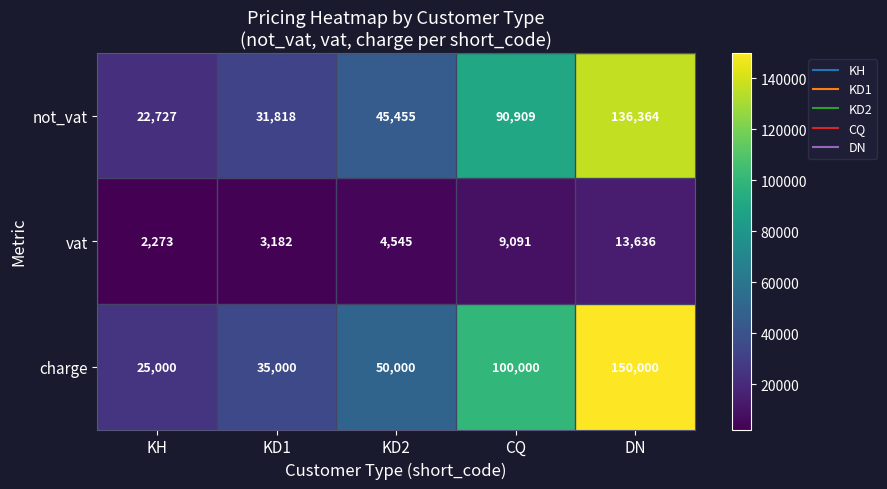

At which category is the sum across all series the highest?

DN